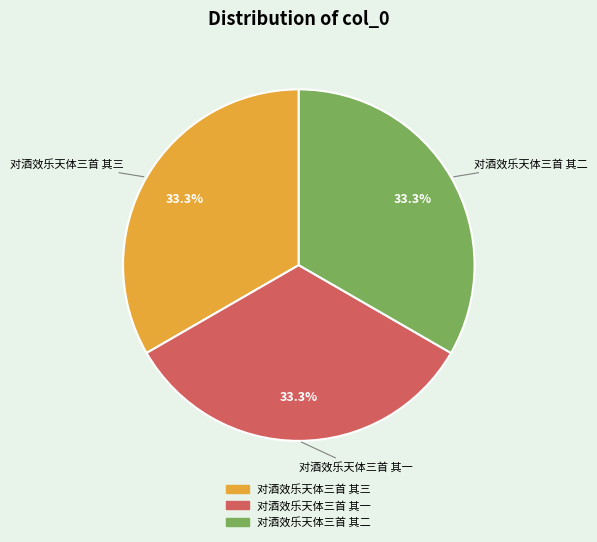

To the nearest percent, what percentage of the pie is 对酒效乐天体三首 其三?

33%